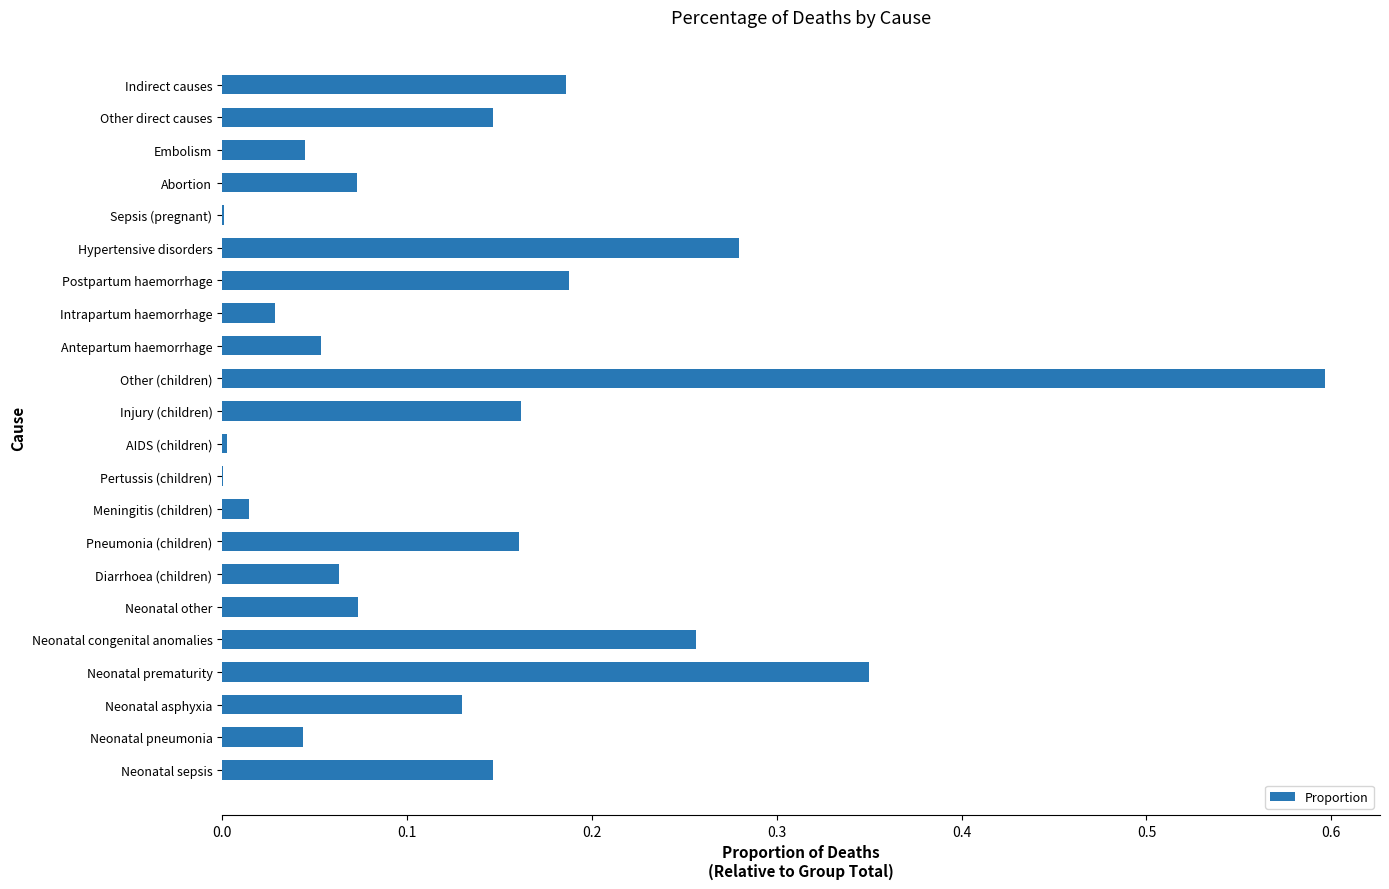

Which category has the highest value across all series?

Other (children)